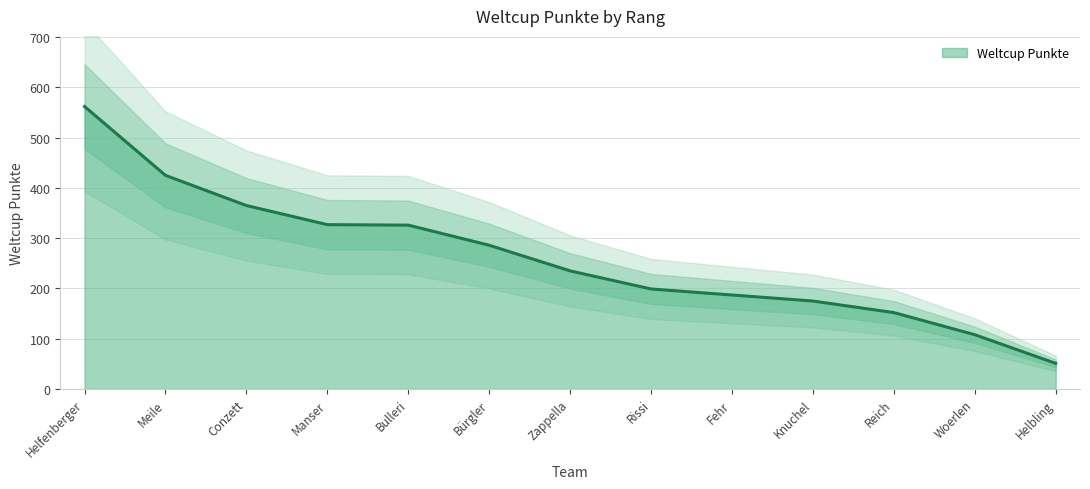

What position from the right is Rissi?

6